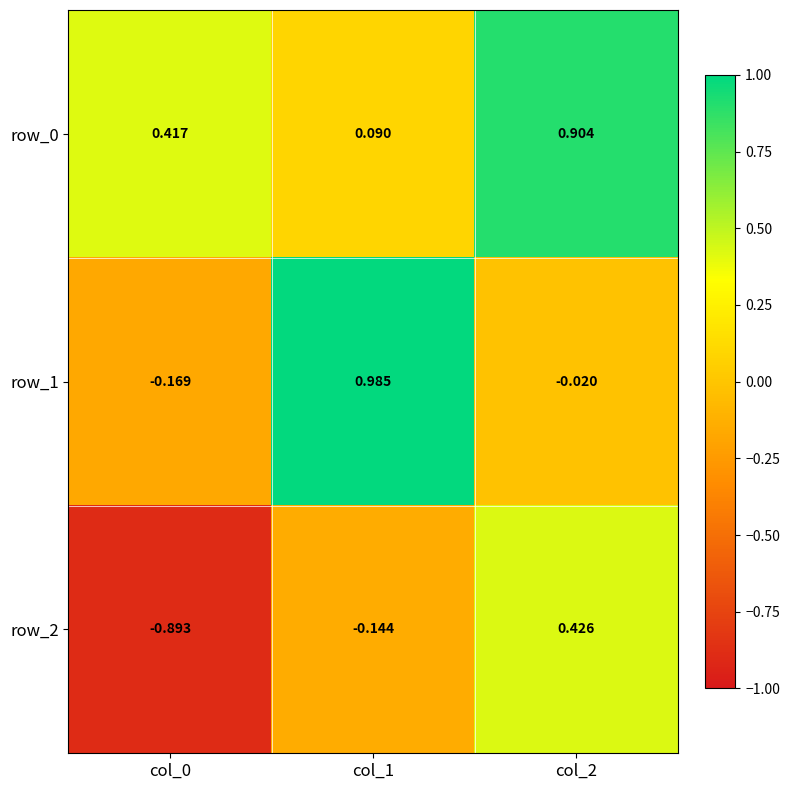

Is the value of row_2 at col_2 greater than the value of row_1 at col_0?

Yes